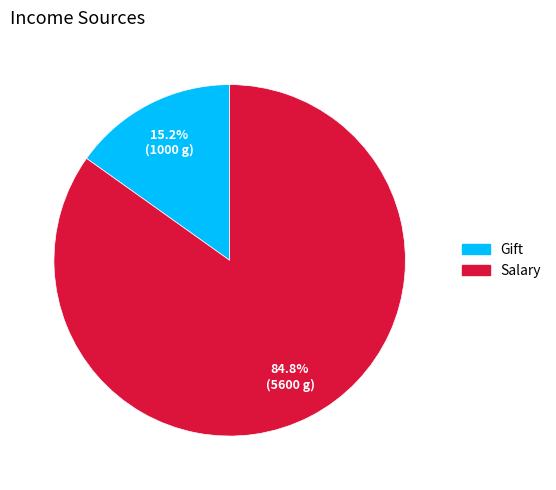

How many segments does this pie chart have?

2